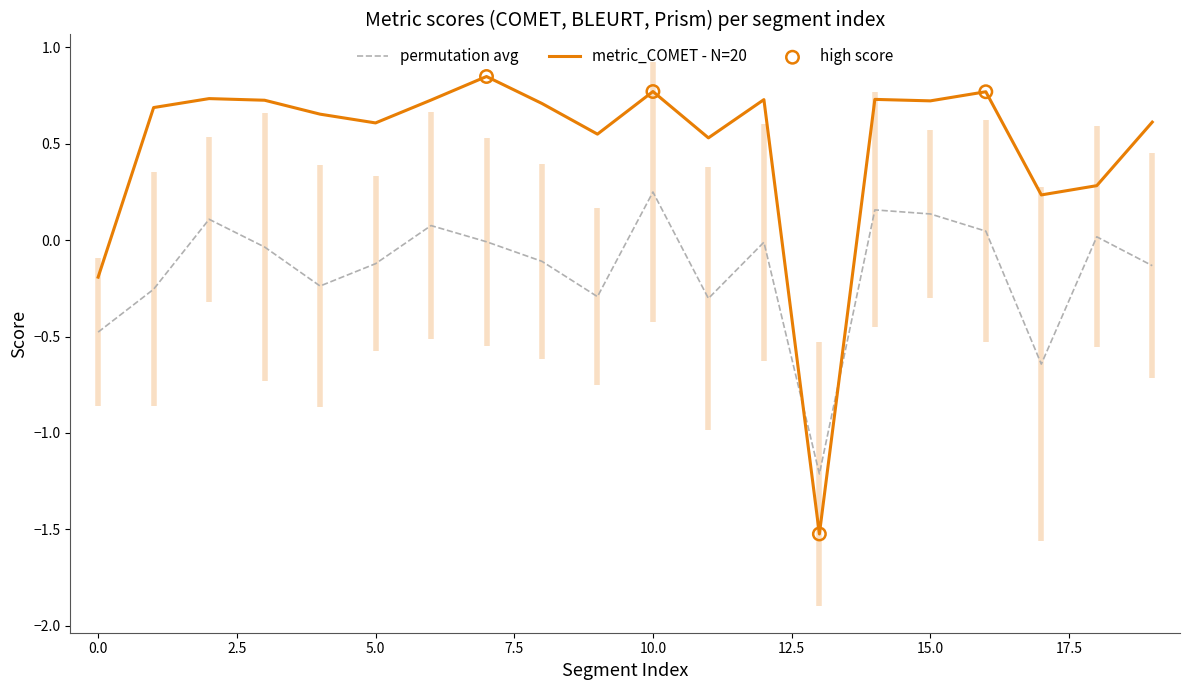

Which series has the largest total across all categories?

metric_COMET - N=20